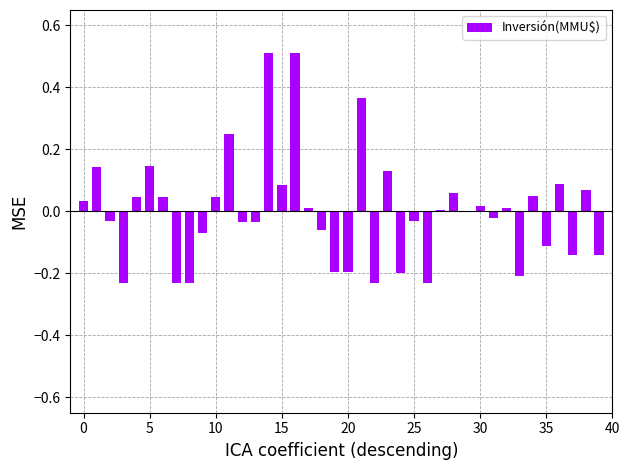

Count the number of data series in this chart.

1